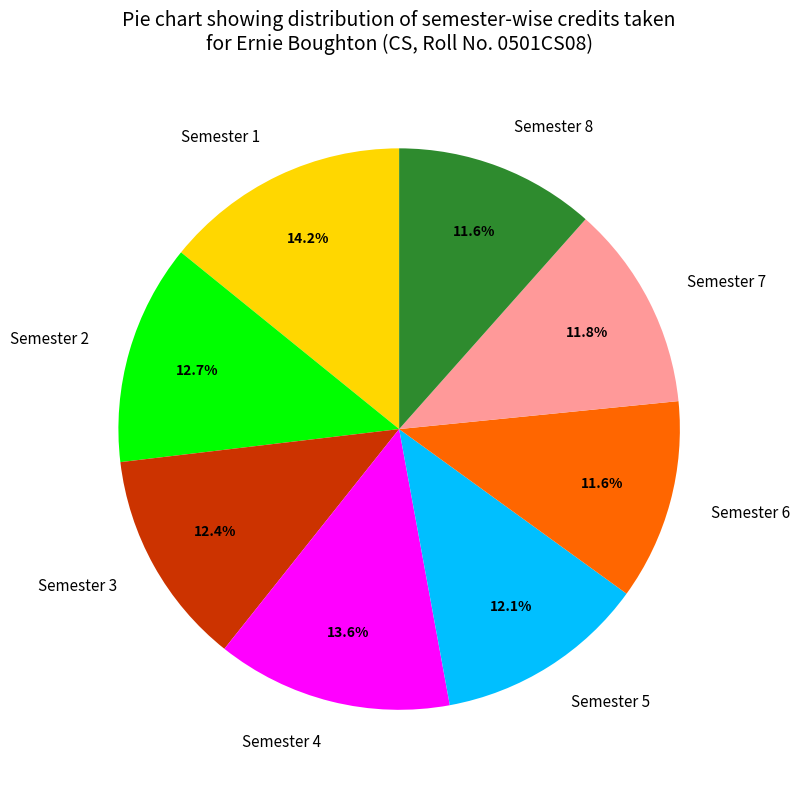

What percentage is the Semester 4 slice, to the nearest percent?

14%